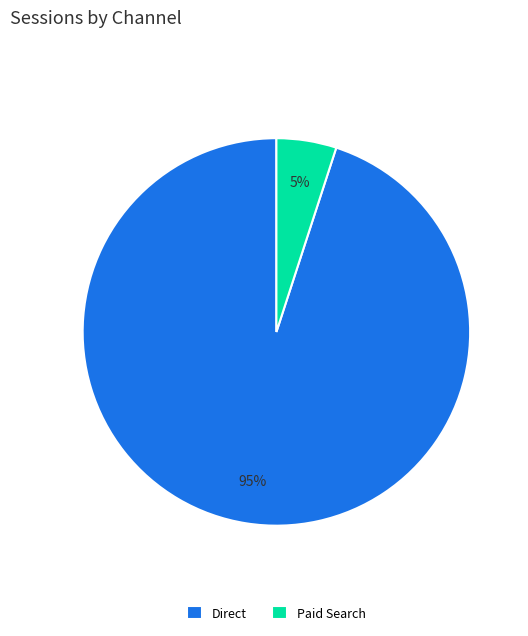

How many segments does this pie chart have?

2